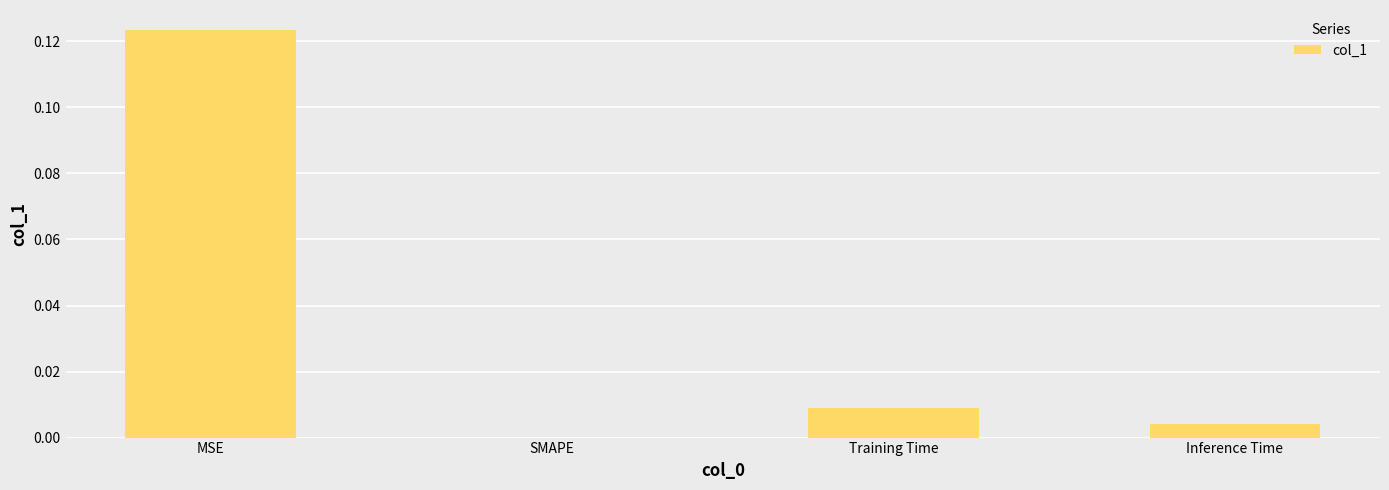

Does the chart contain stacked bars?

No